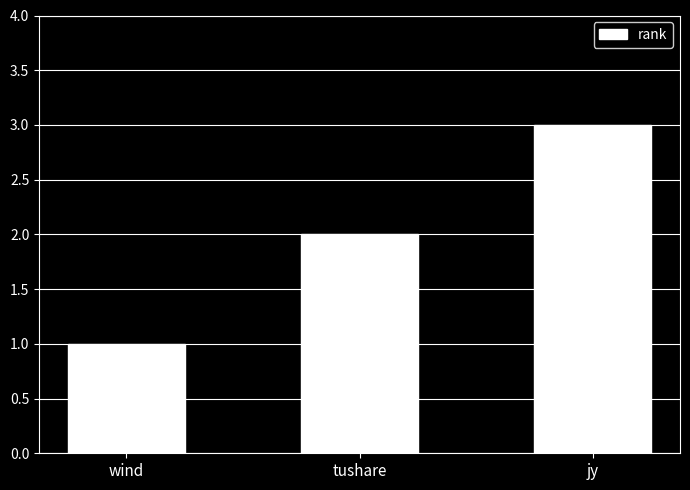

What is the value of the 2nd bar from the left?

2